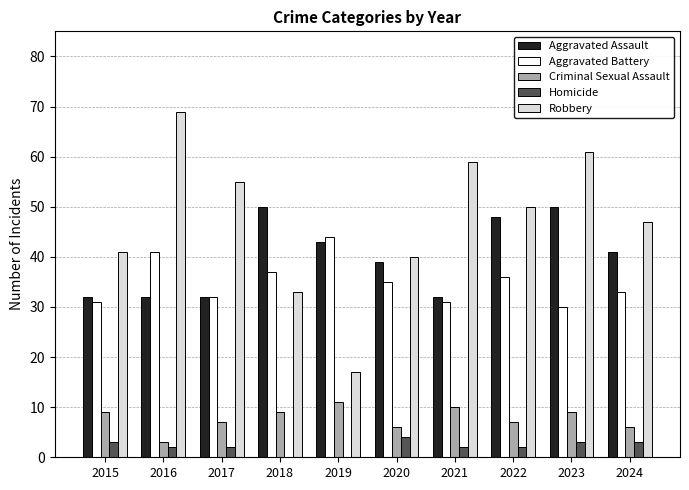

True or false: Robbery has a value of 18 at 2018.

False